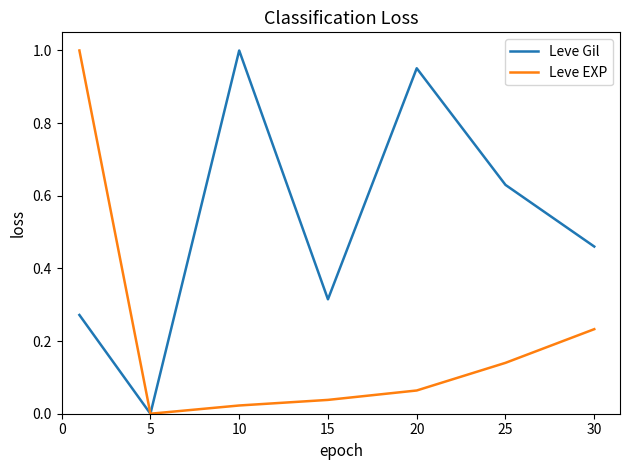

Which series has the largest total across all categories?

Leve Gil